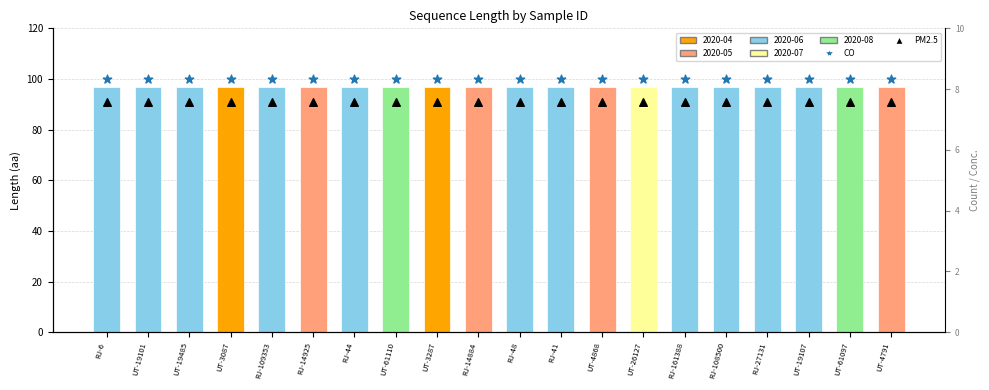

Which series contains the highest Y value?

CO (marker)